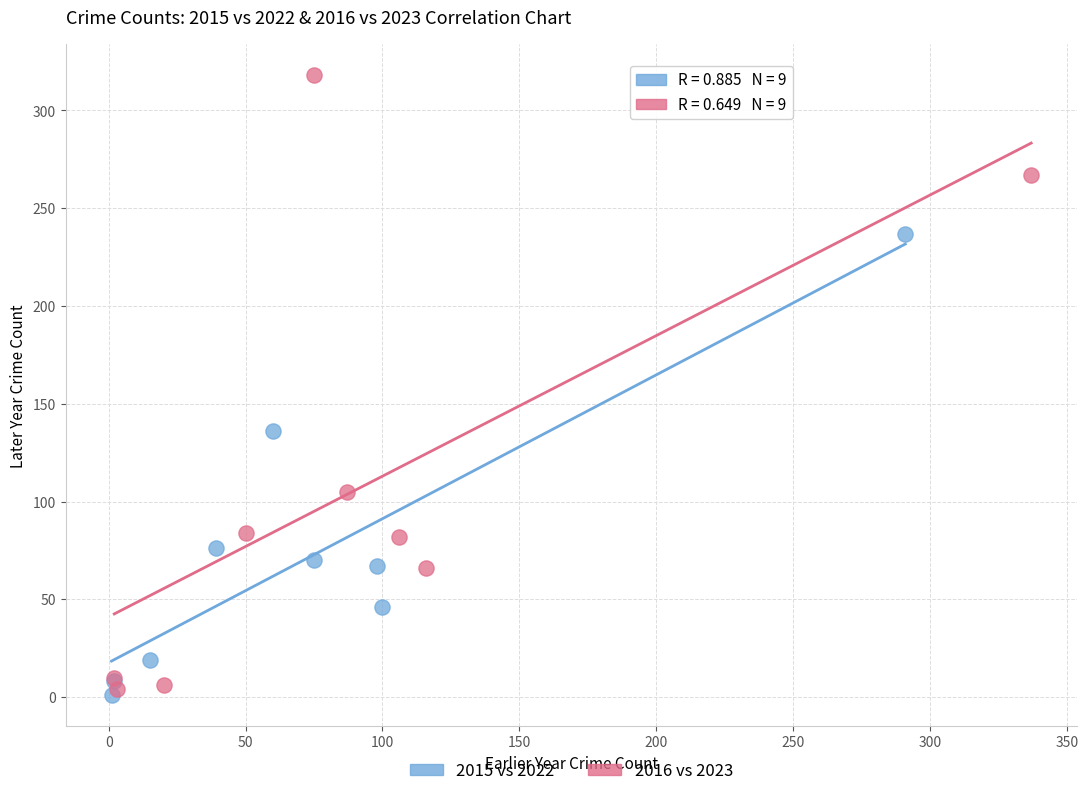

Which series has the largest Y range (max minus min)?

2016 vs 2023